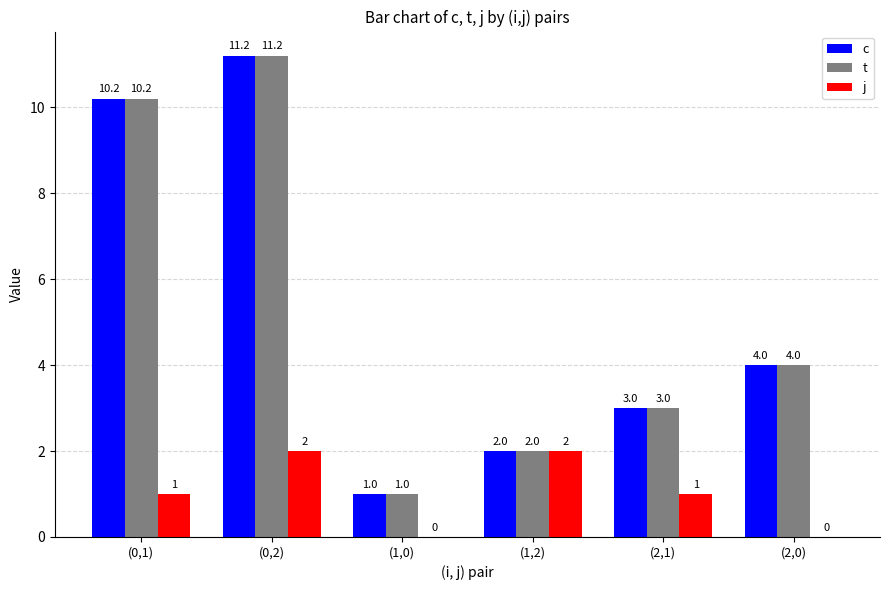

What is the average value of the c series?

5.2